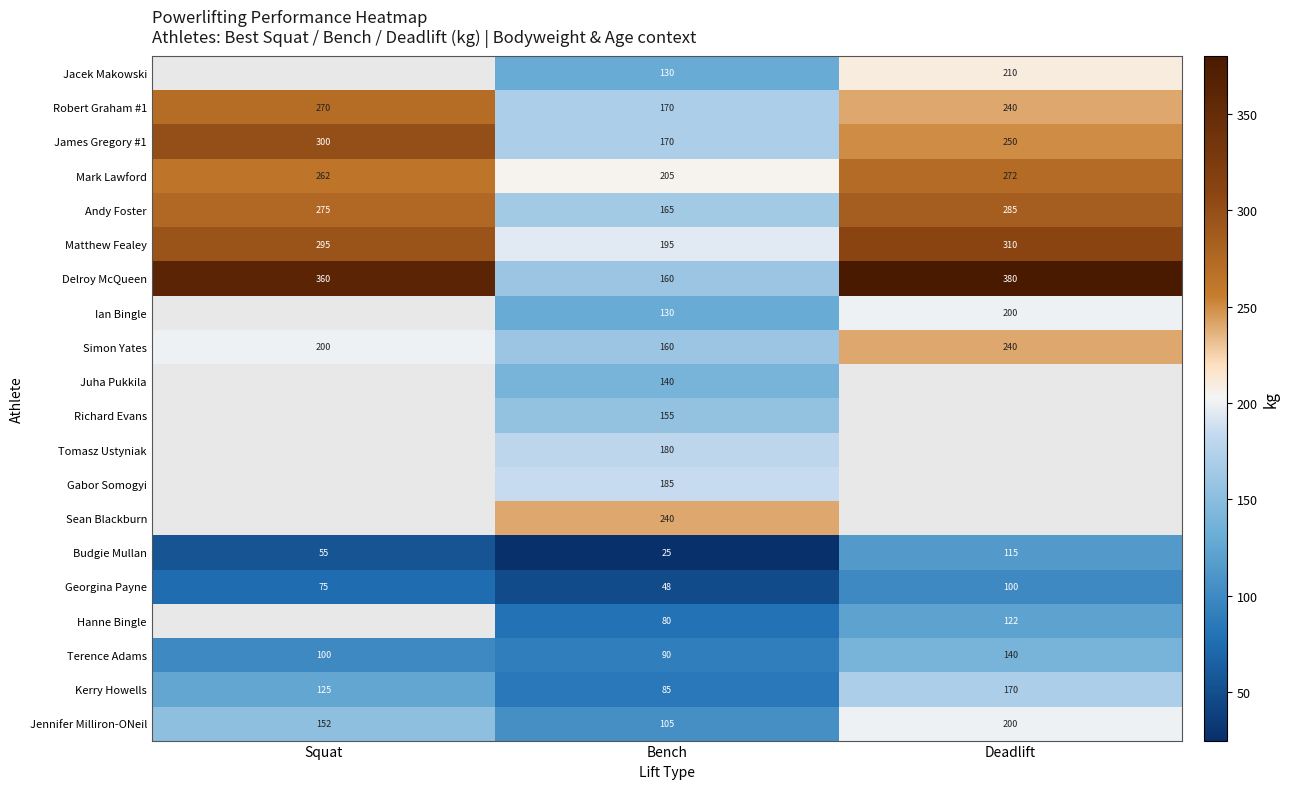

At which label does Delroy McQueen reach its minimum?

Bench